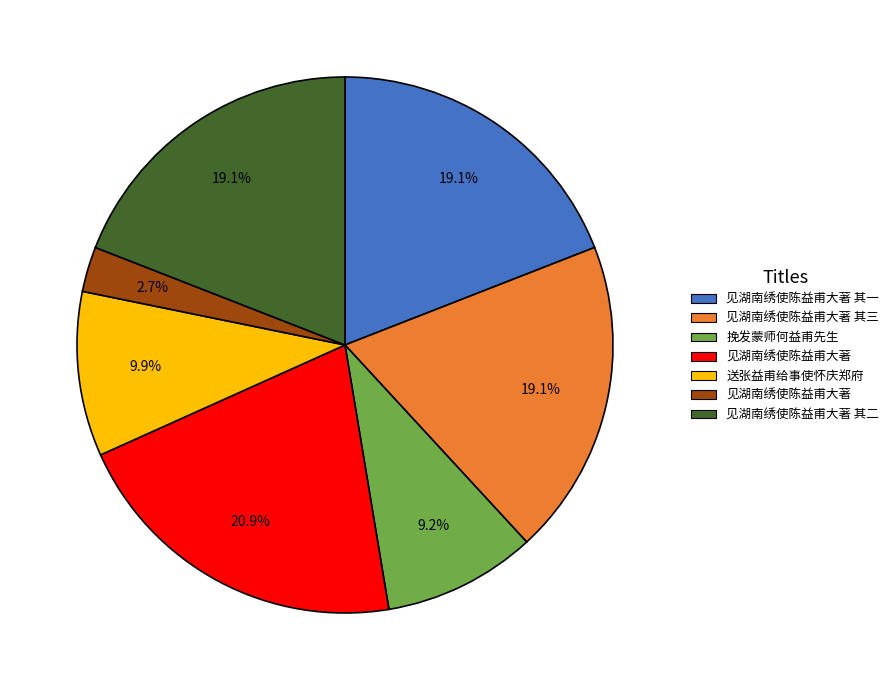

Does any single category account for the majority?

No